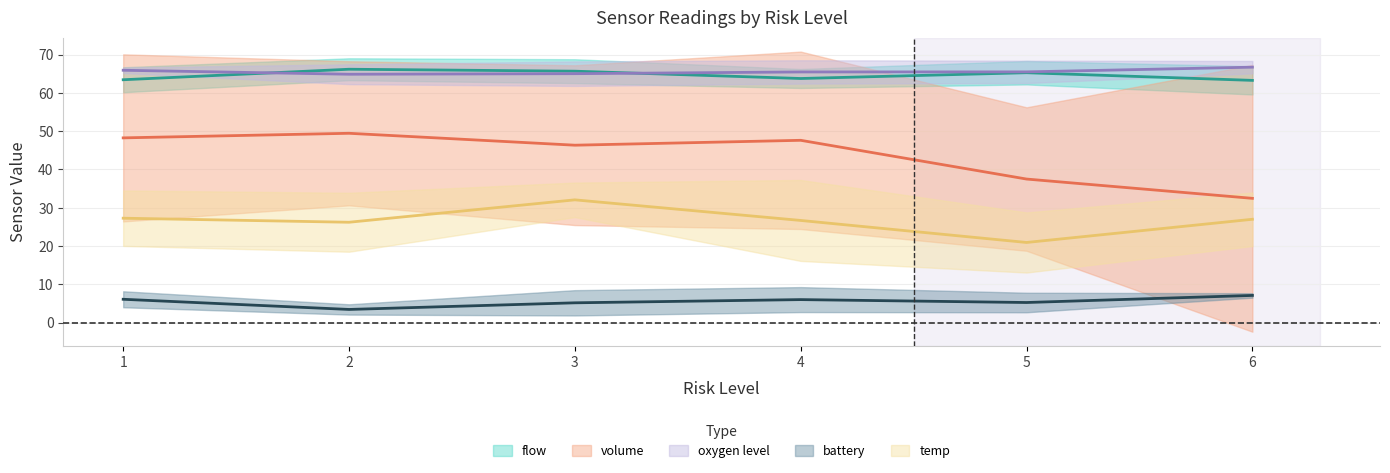

The flow series shows 93.9 at 15. True or false?

False